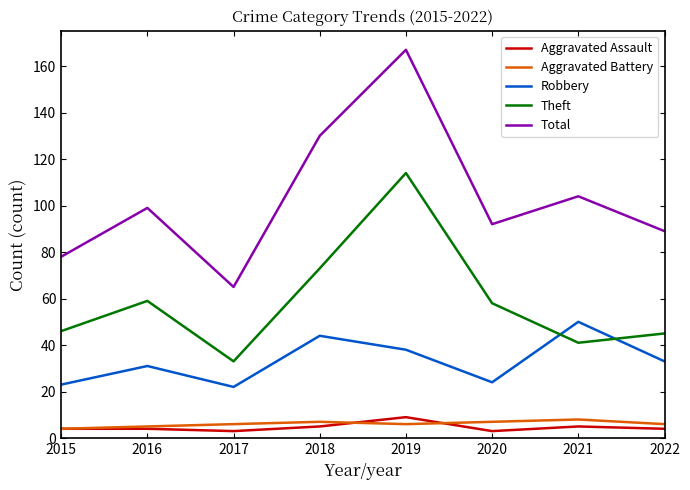

Read the Aggravated Assault value at 2020.

3